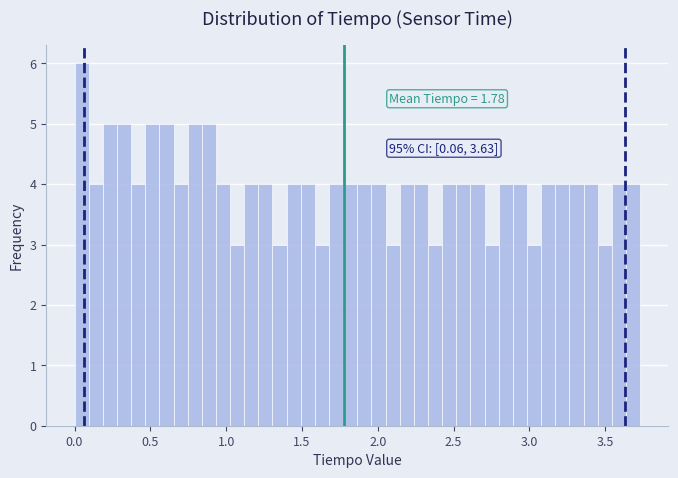

Around what value on the x-axis is the tallest bar? Give the approximate position of its centre, as read against the axis.

0.05